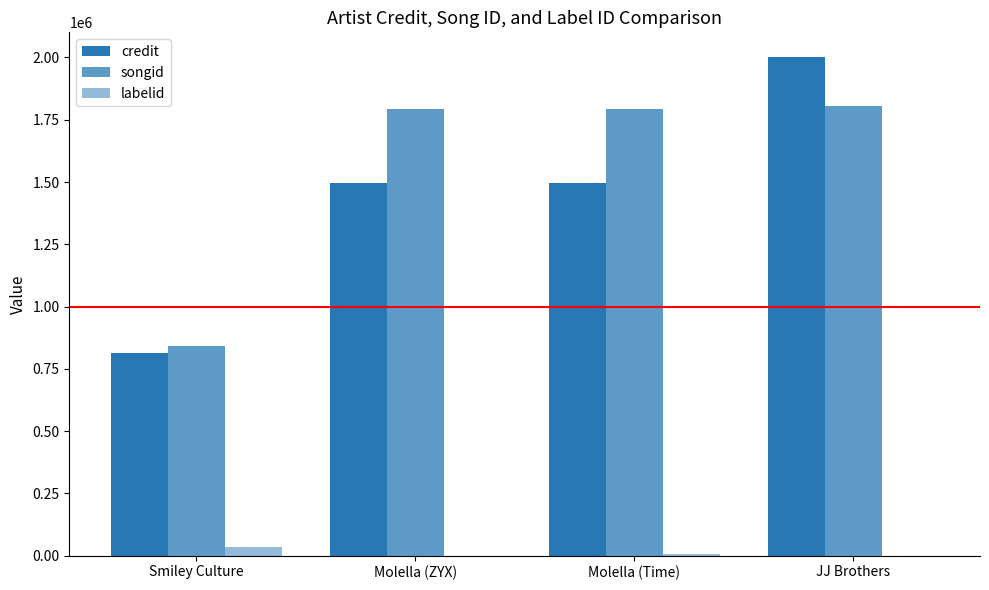

What is the sum of the credit values at Molella (ZYX) and JJ Brothers?

3495590